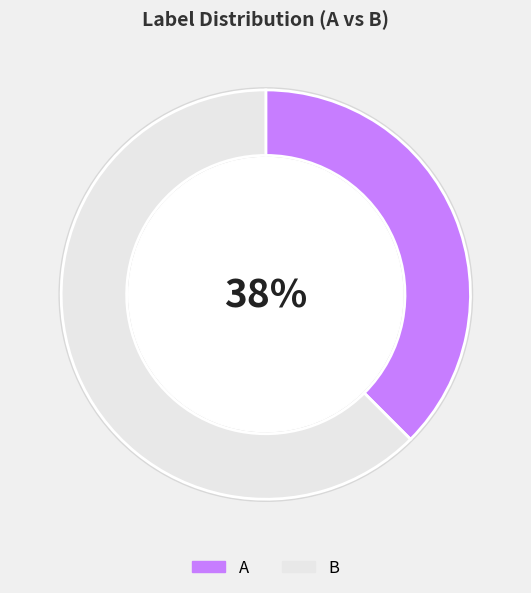

Rank the categories by value from lowest to highest.

A, B